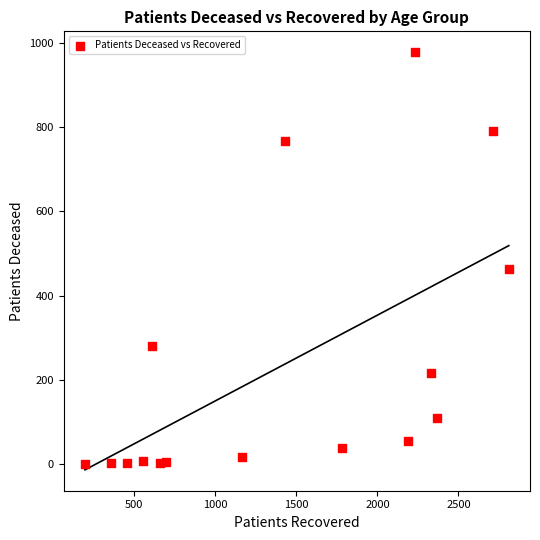

What is the range of X values (max minus min)?

2615